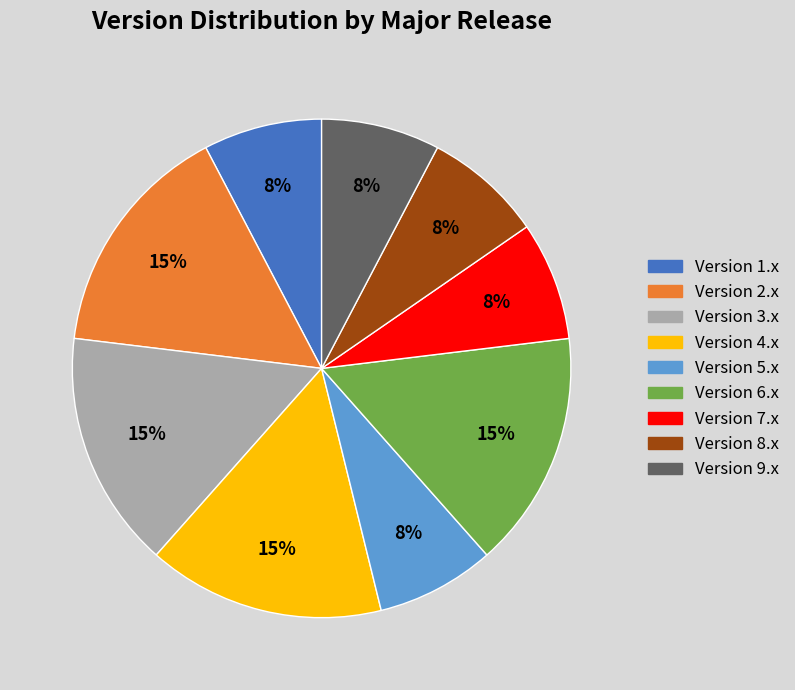

Does any single category account for the majority?

No